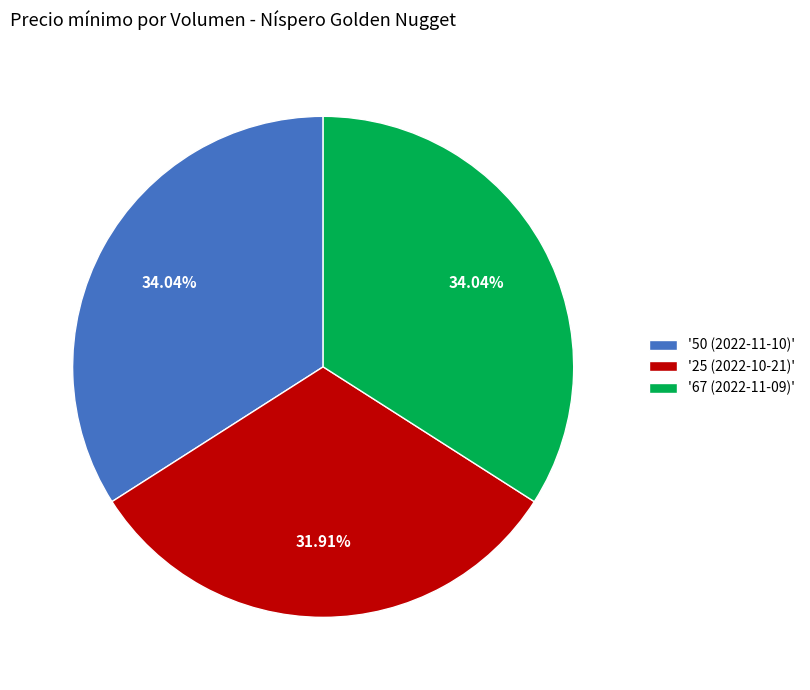

Which has a higher value, '25 (2022-10-21)' or '67 (2022-11-09)'?

'67 (2022-11-09)'